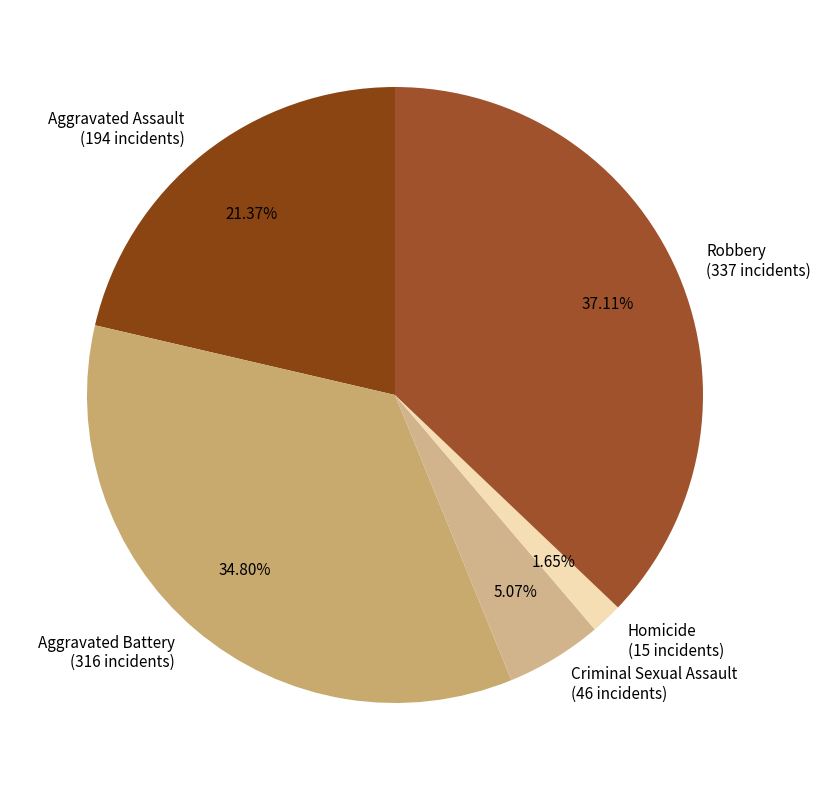

Is there a majority slice in this chart?

No